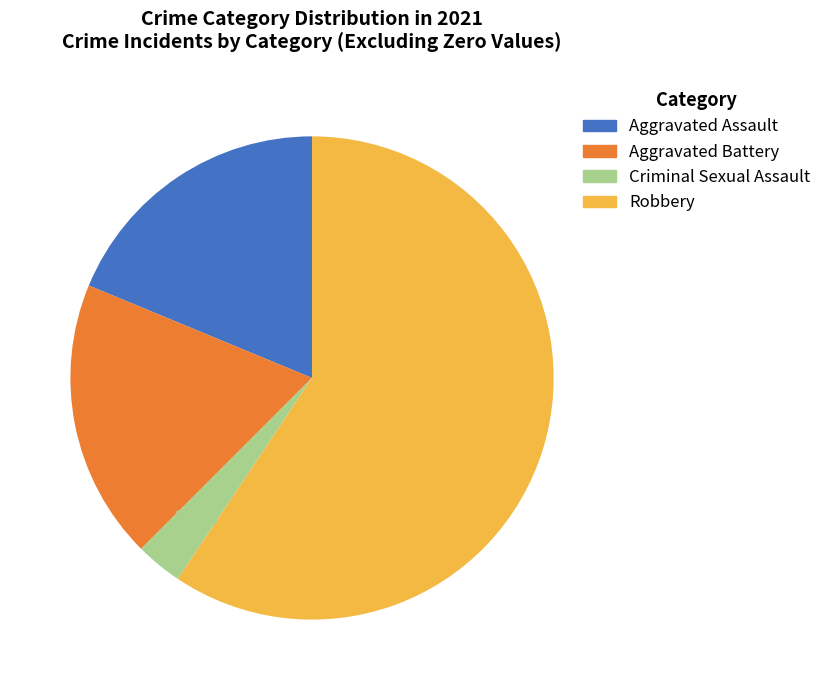

Is there a majority slice in this chart?

Yes